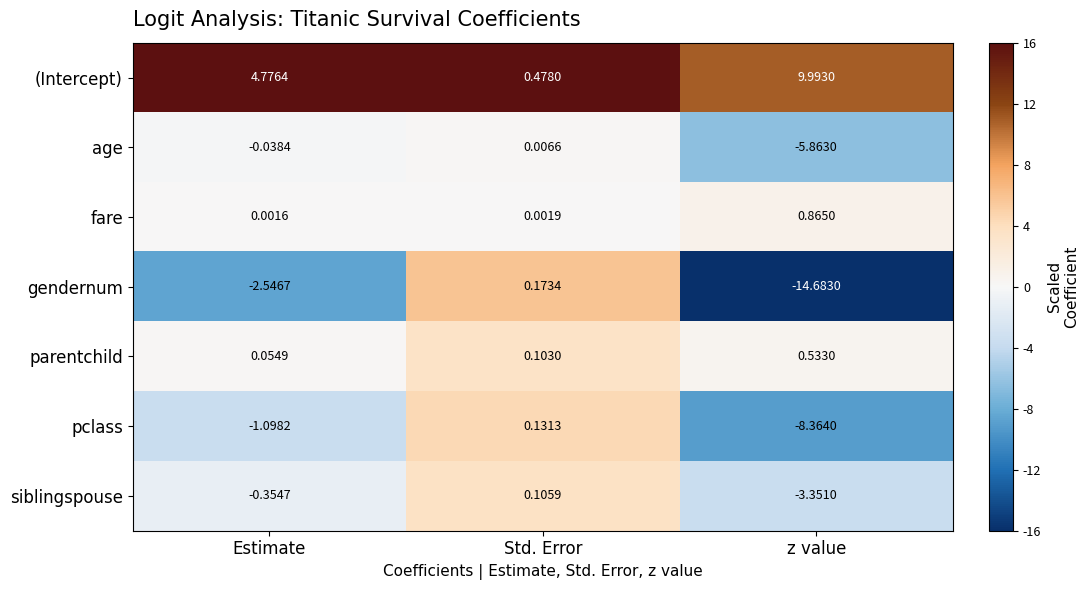

Rank the series at Std. Error from highest to lowest value.

(Intercept), gendernum, pclass, siblingspouse, parentchild, age, fare